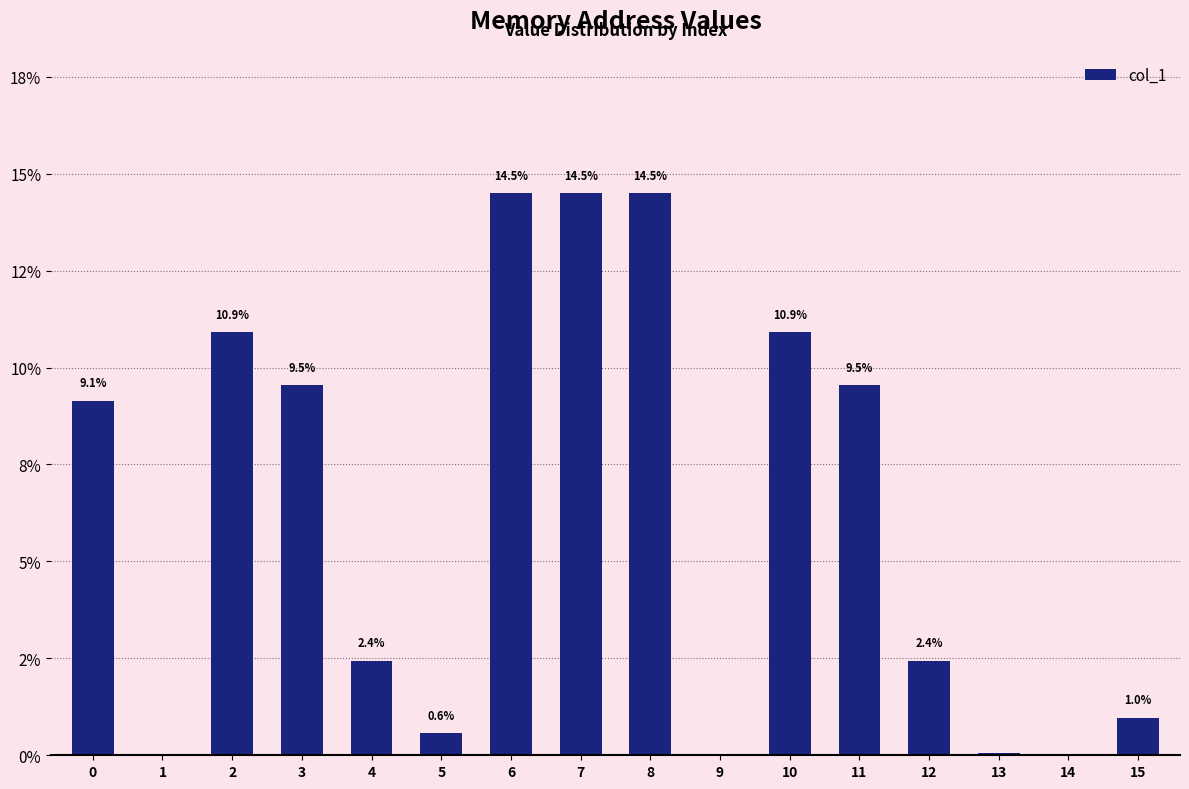

Approximately how many times larger is the value at 6 compared to 10?

1.3